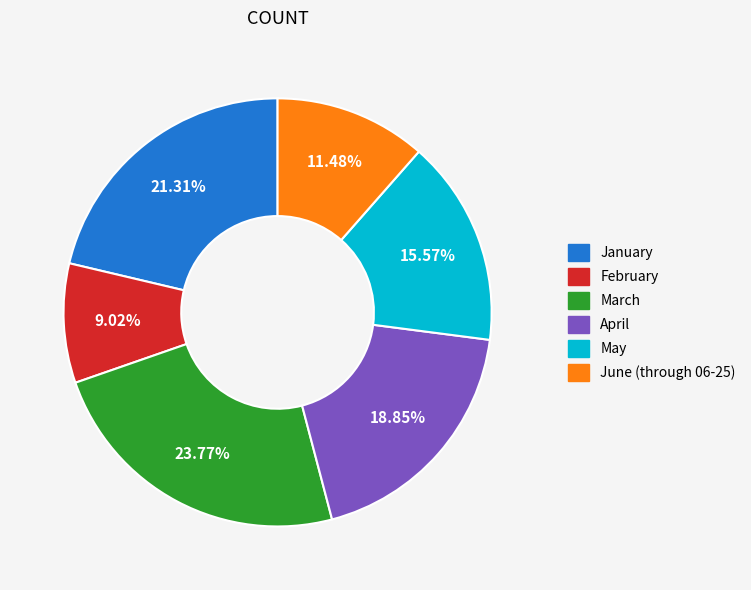

Combined, do January and March account for over 50%?

No